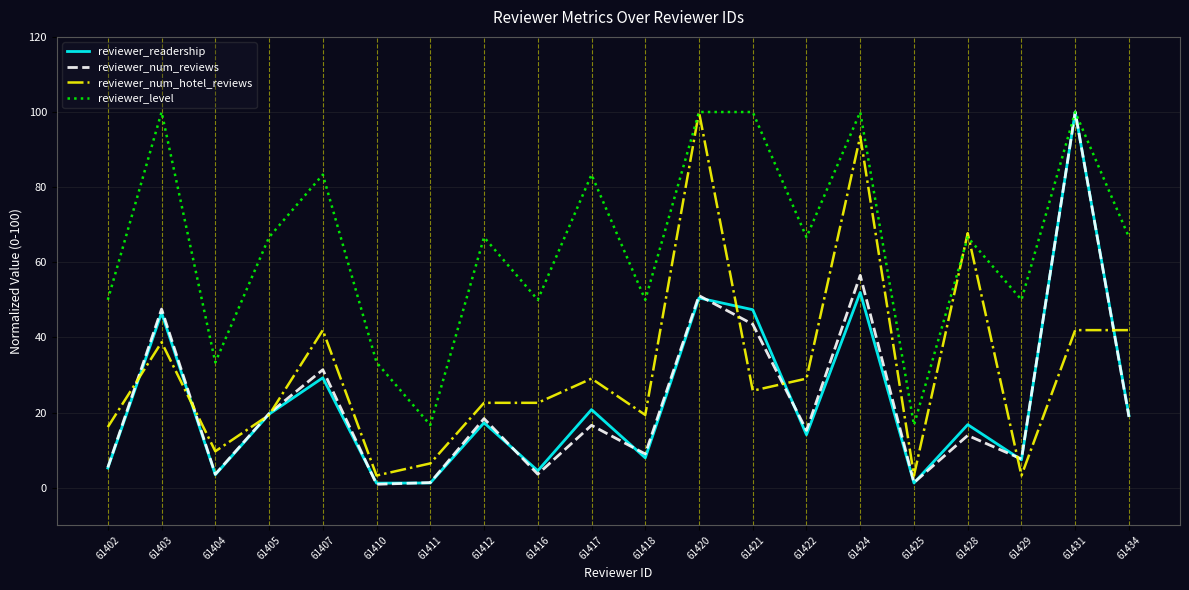

What is the greatest value displayed?

100.0